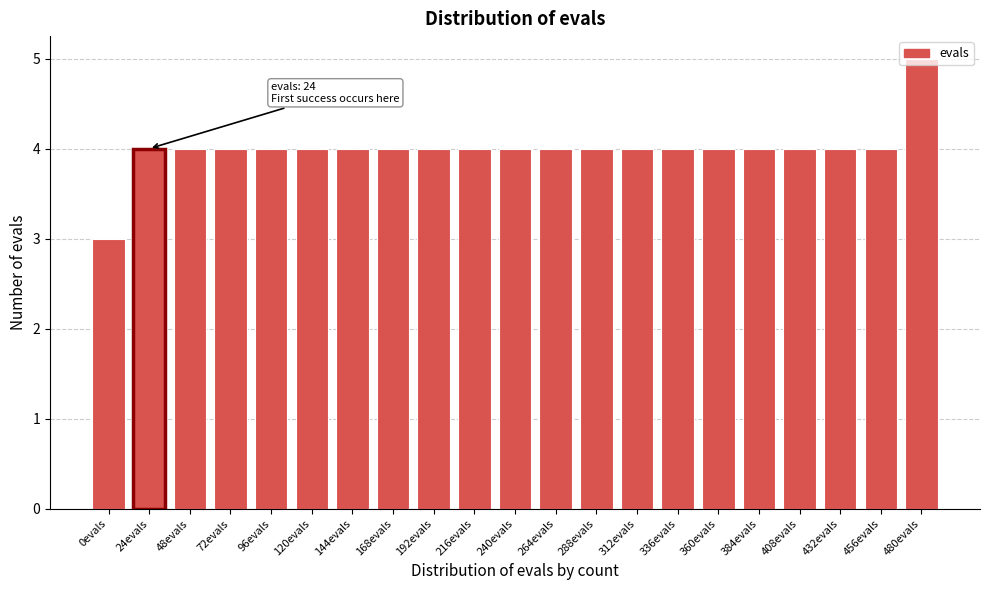

What is the smallest value displayed?

3